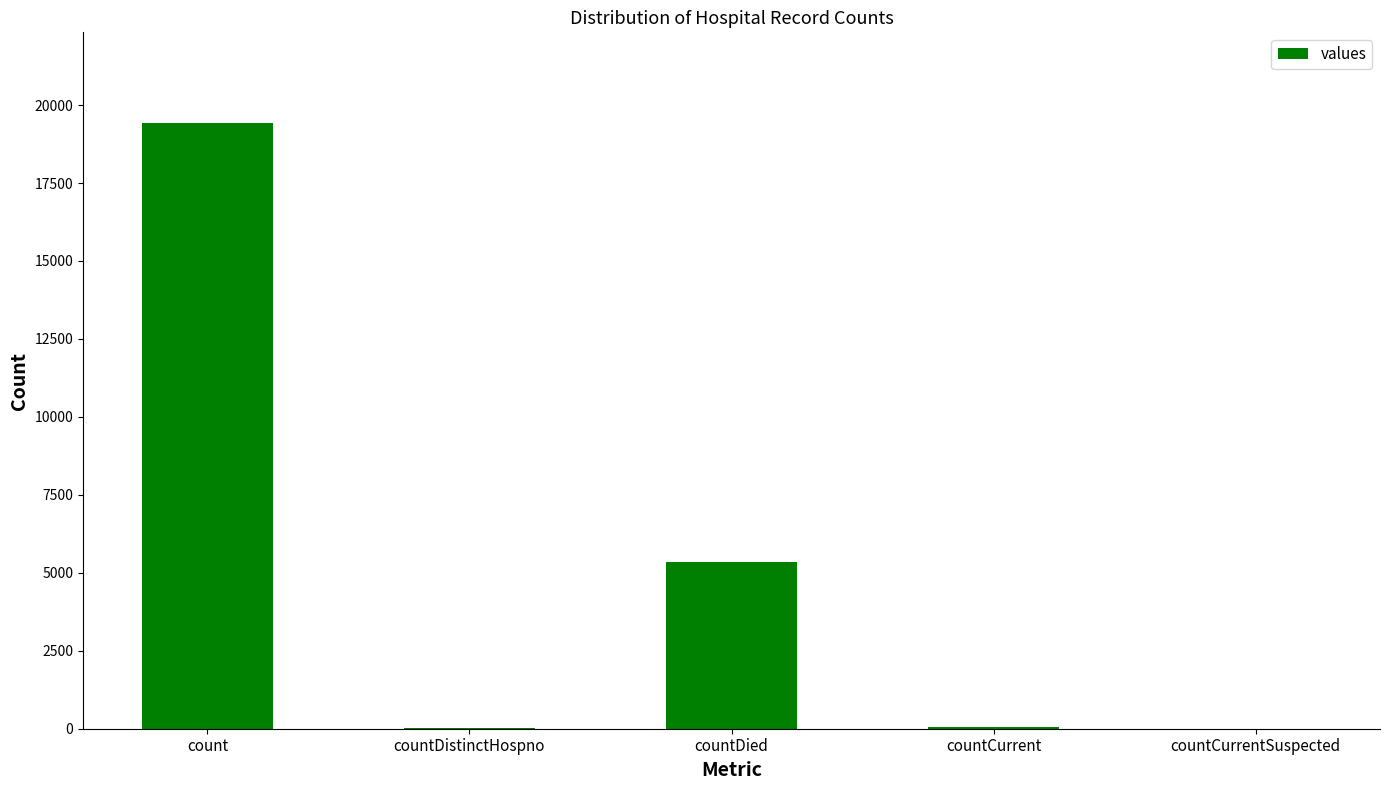

Does the chart contain stacked bars?

No